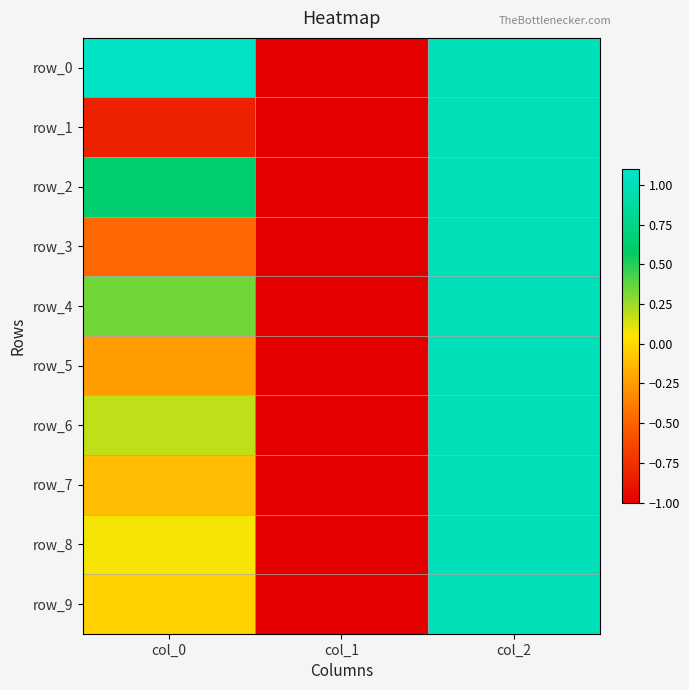

Which series has the widest spread of values?

row_0